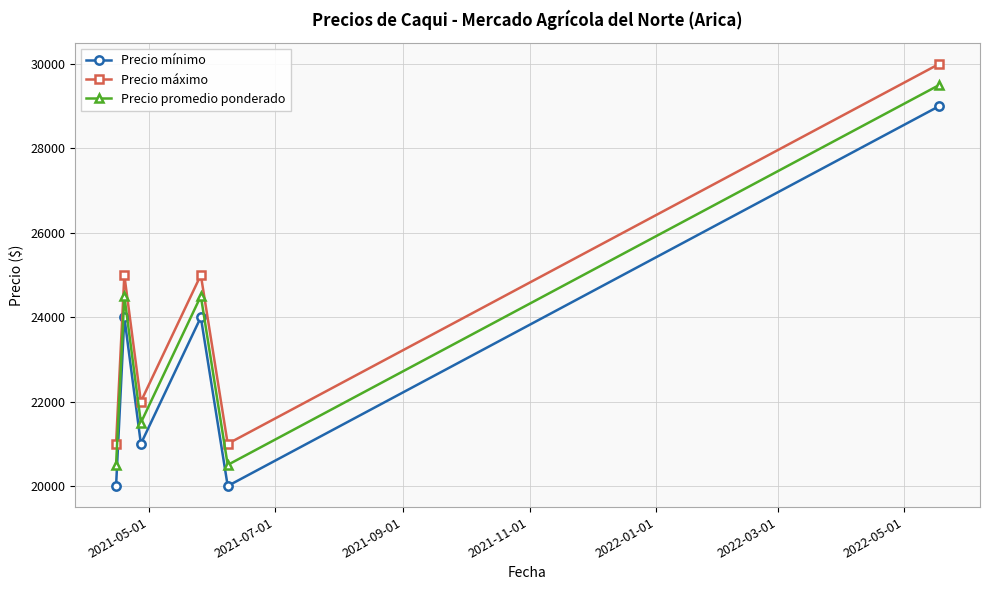

What is the maximum value for Precio promedio ponderado?

29500